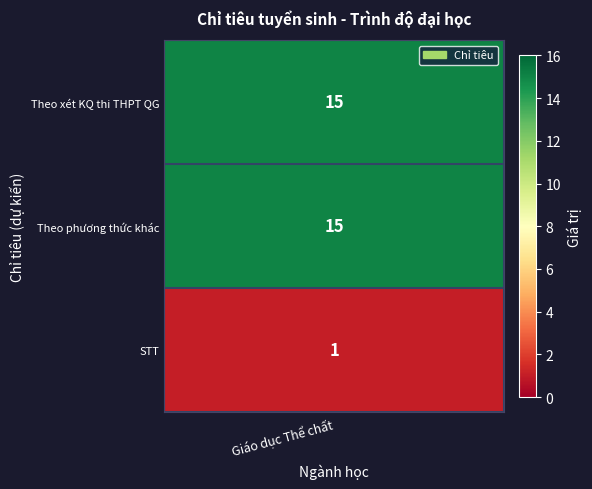

How many data points are less than 15?

1